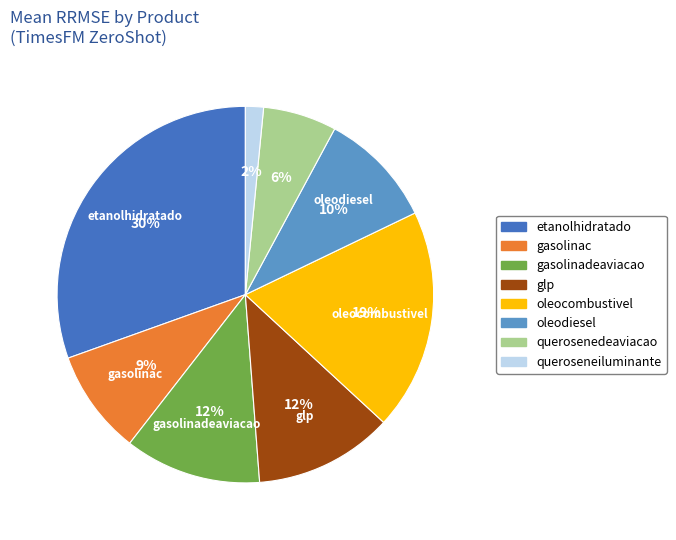

Combined, do oleodiesel and gasolinadeaviacao account for over 50%?

No